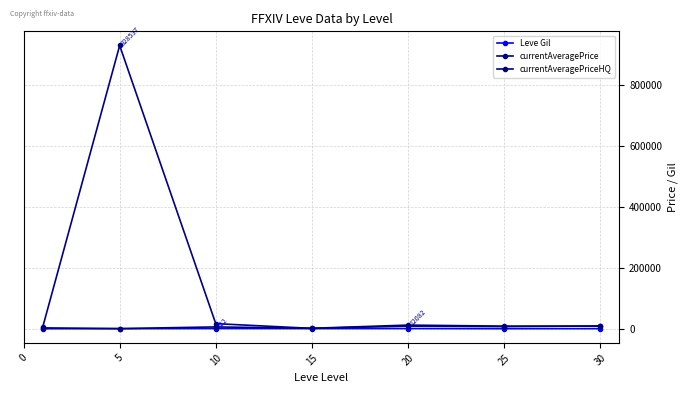

At which label is currentAveragePriceHQ closest to 6325?

10